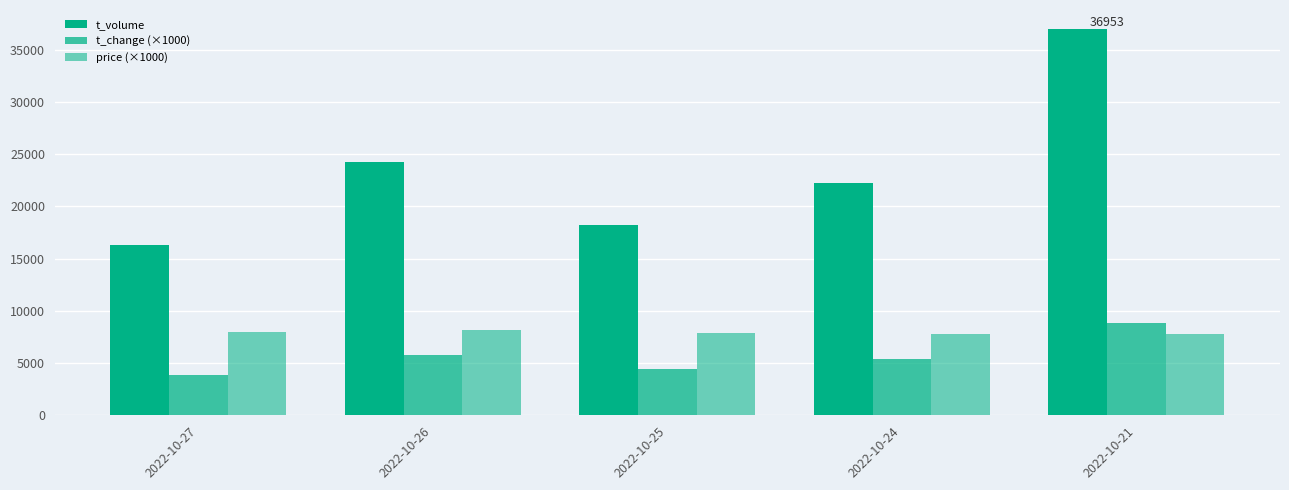

How many bars are there in total?

15